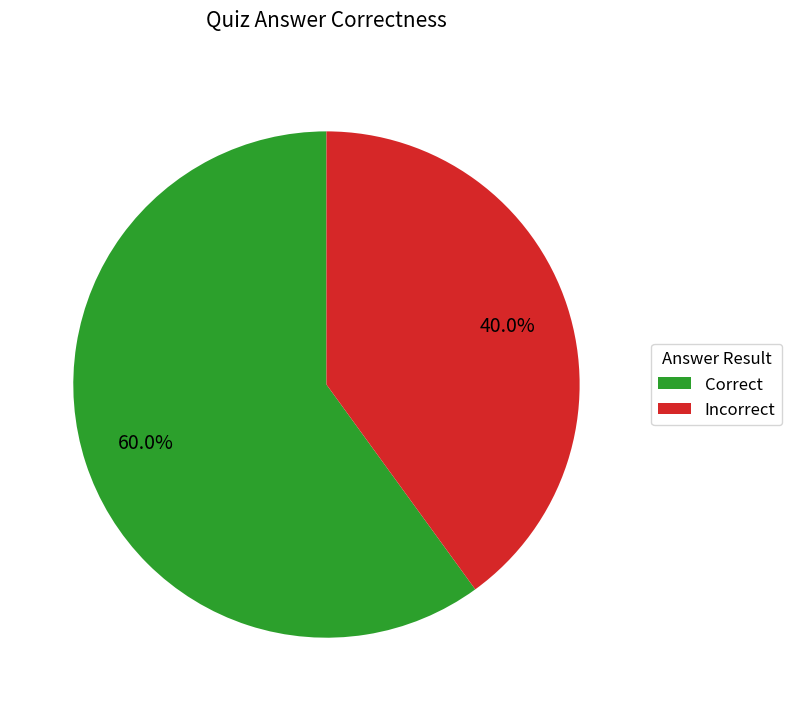

Combined, what portion of the pie is Incorrect and Correct?

100.0%